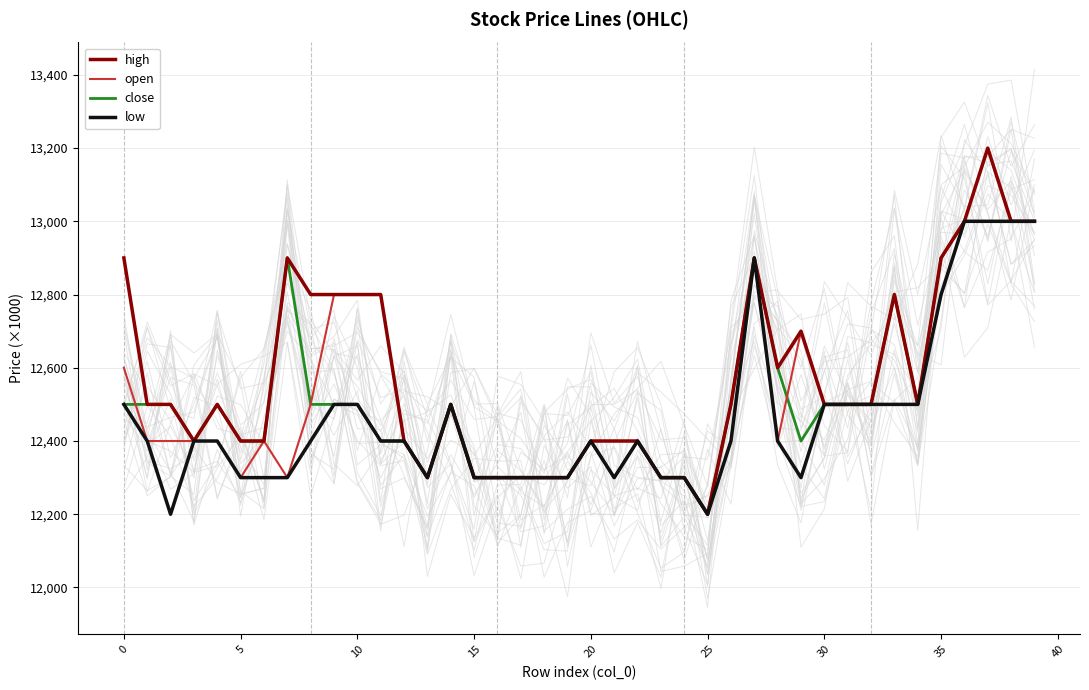

Is the value of low at 32 greater than the value of open at 27?

No